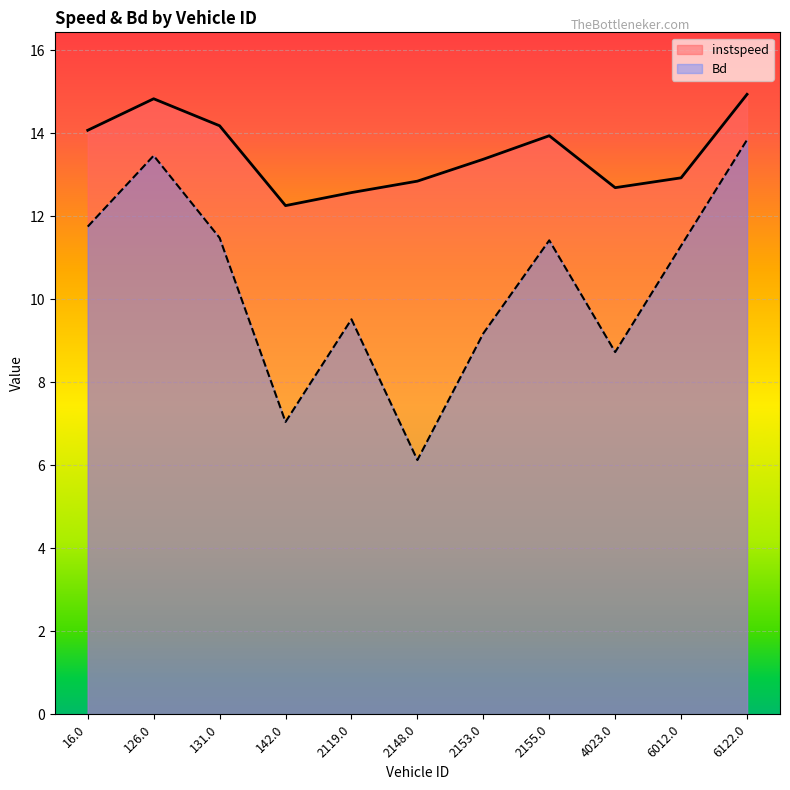

Between 2153.0 and 2148.0, which is larger?

2153.0